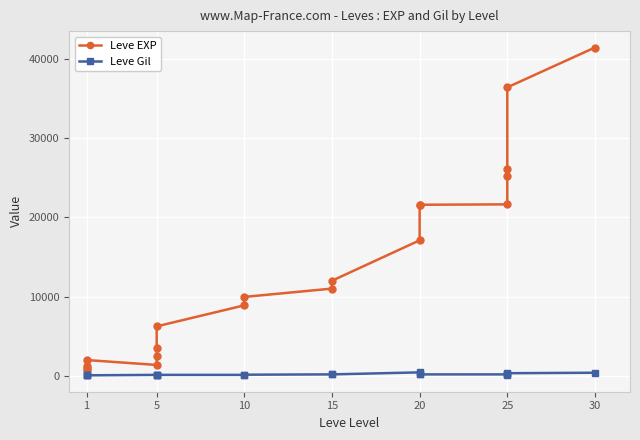

Between 15 and 20, which series saw the biggest shift?

Leve EXP